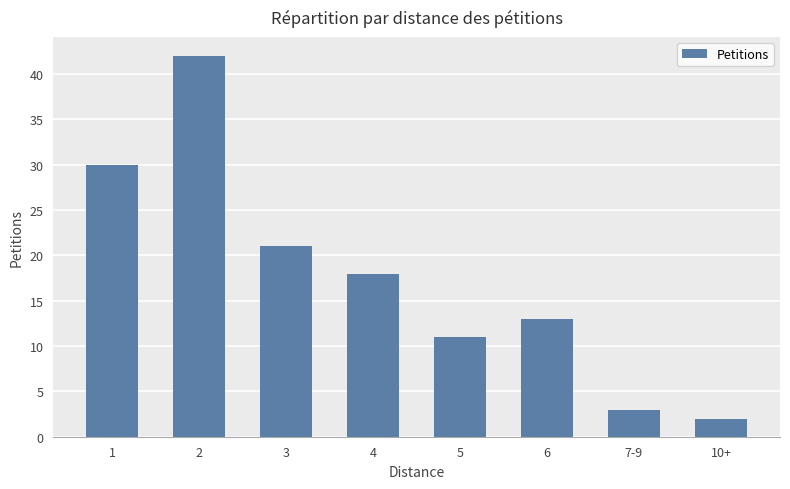

Which label corresponds to the smallest value in the chart?

10+